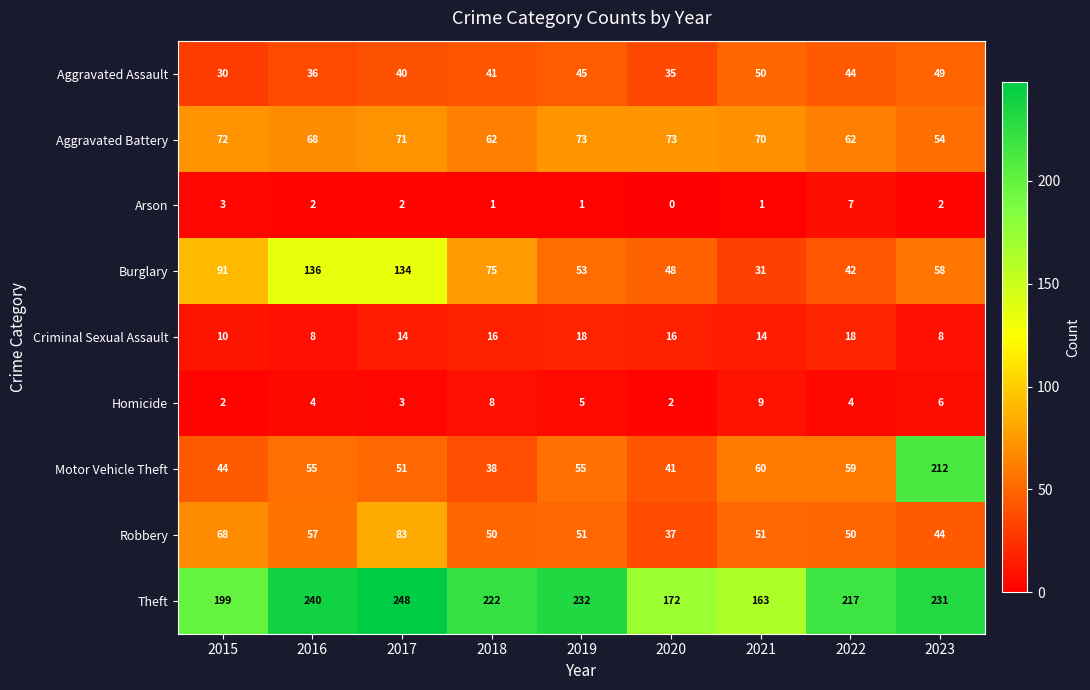

What is the maximum value shown in the chart?

248